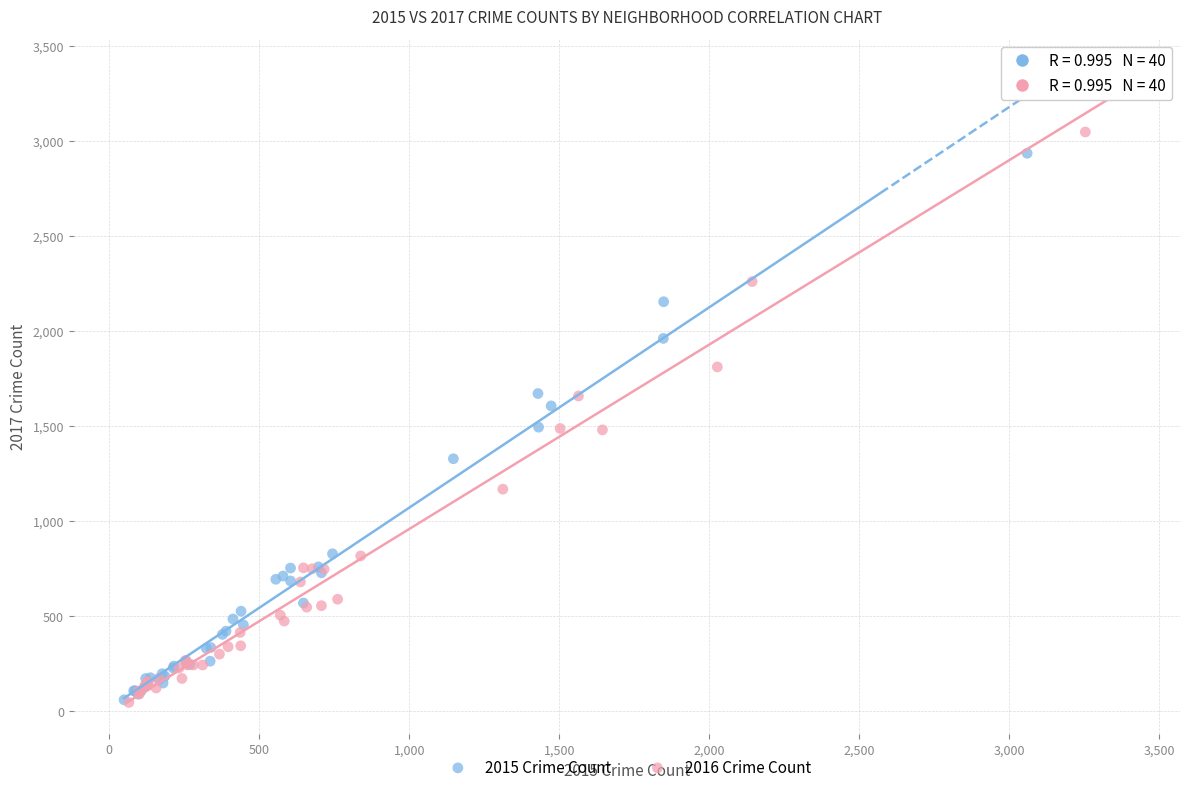

Which series has the widest spread of Y values?

2016 Crime Count